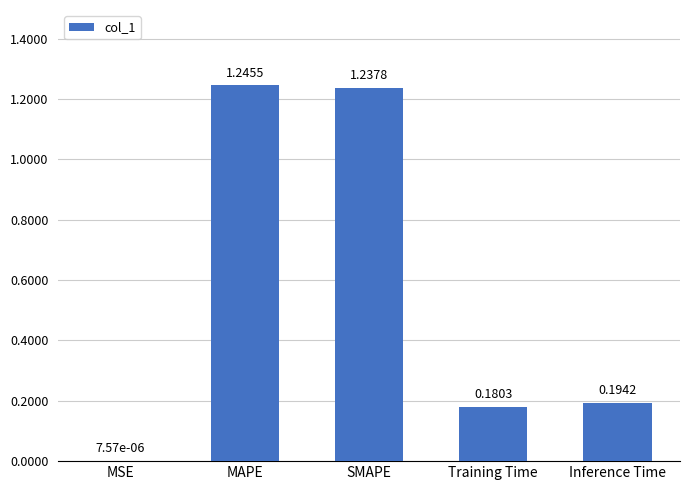

What is the change in value from MAPE to Training Time?

-1.1